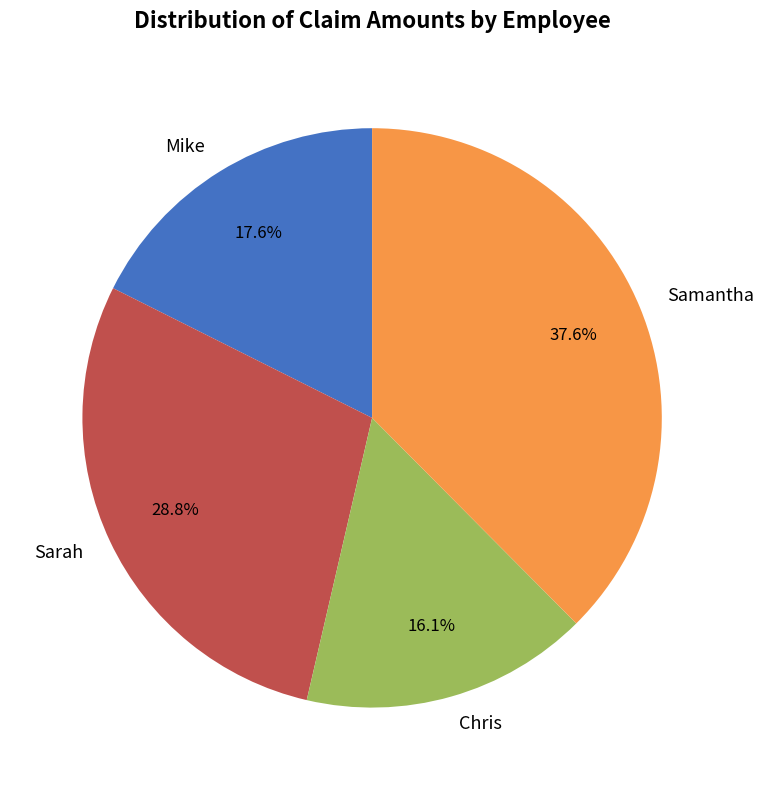

Which category has the smallest portion of the pie?

Chris